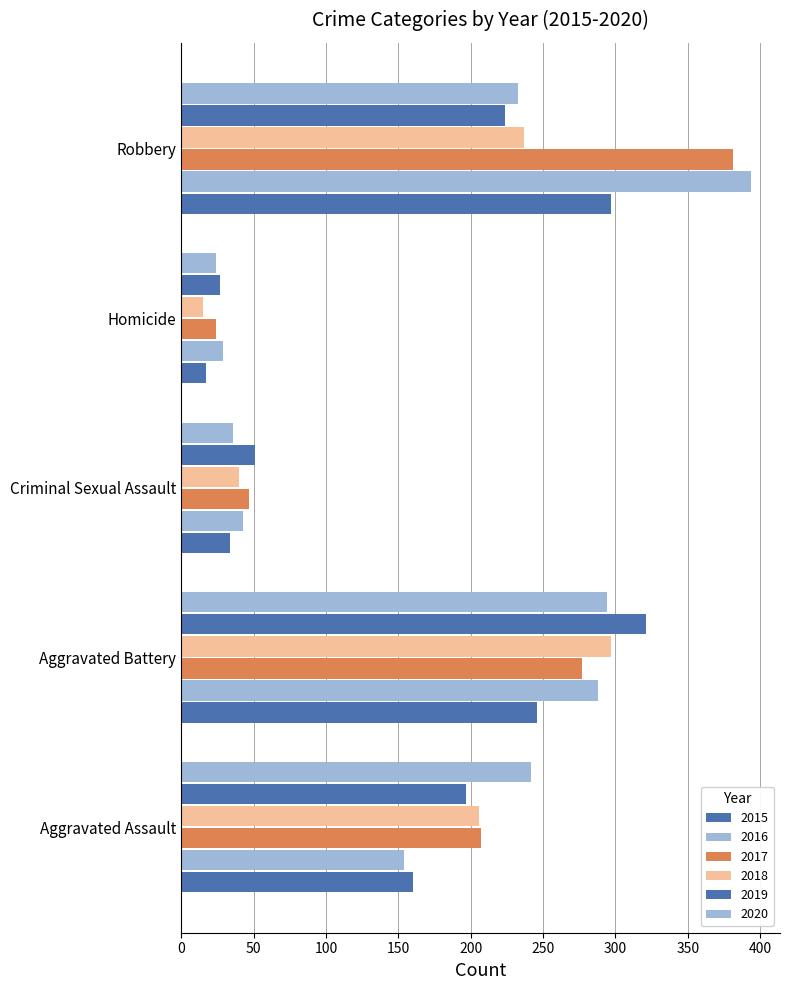

What is the label of the 1st bar from the left?

Aggravated Assault